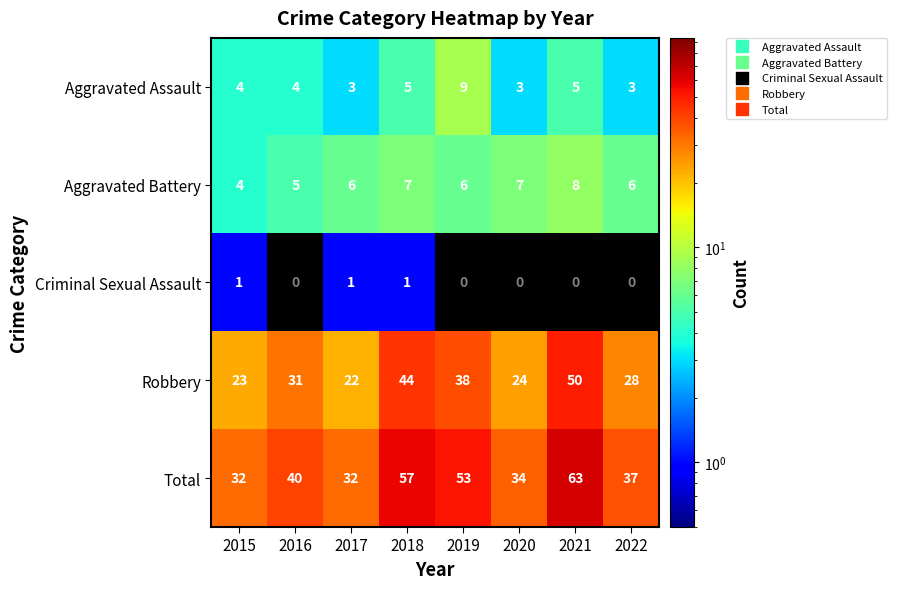

What is the smallest value displayed?

0